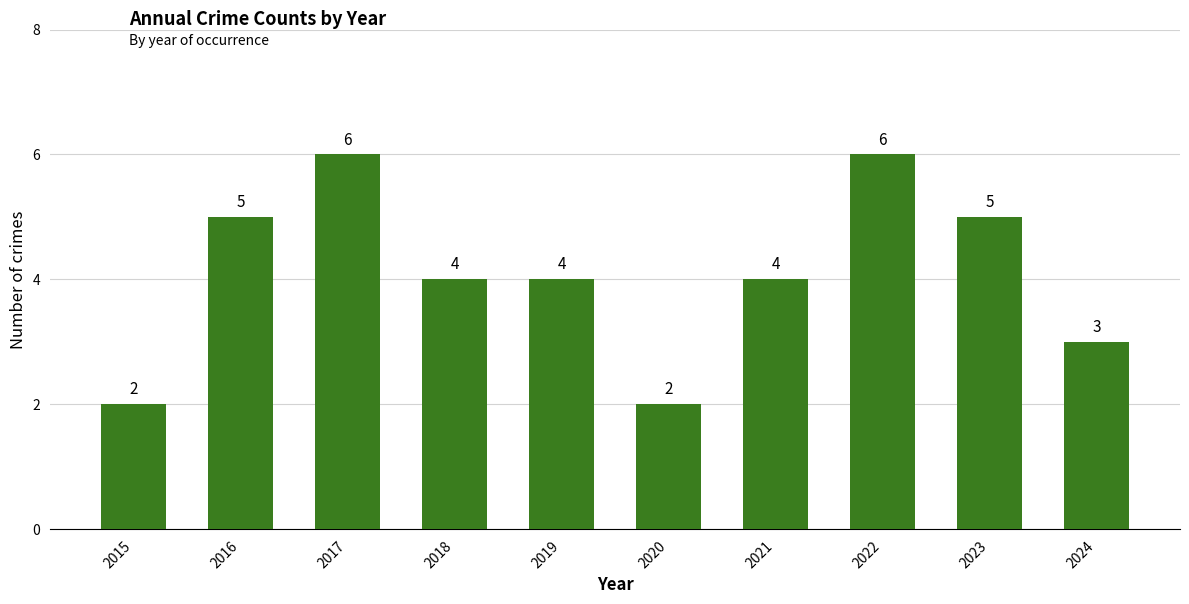

Between 2020 and 2017, which is larger?

2017